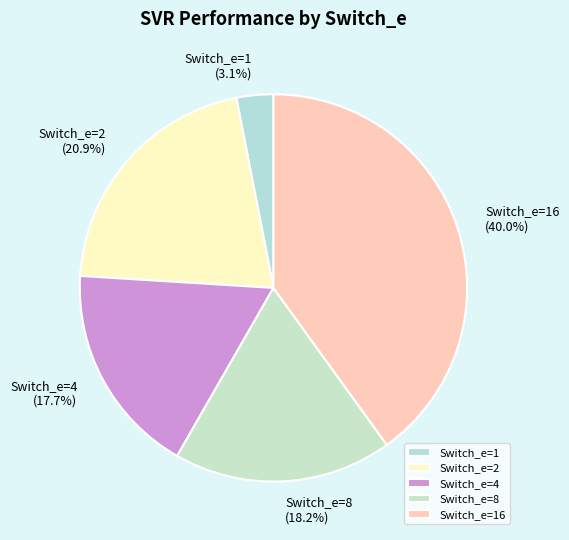

To the nearest percent, what is the difference between the largest and smallest slice percentages?

37%